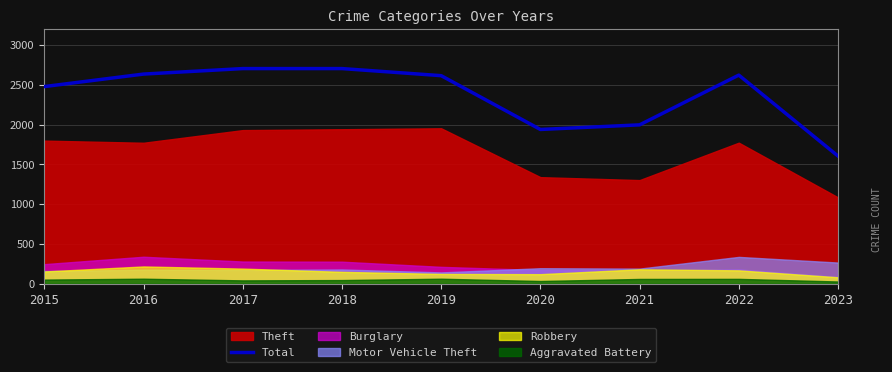

List the labels in order of value, largest first.

2017, 2018, 2016, 2022, 2019, 2015, 2021, 2020, 2023